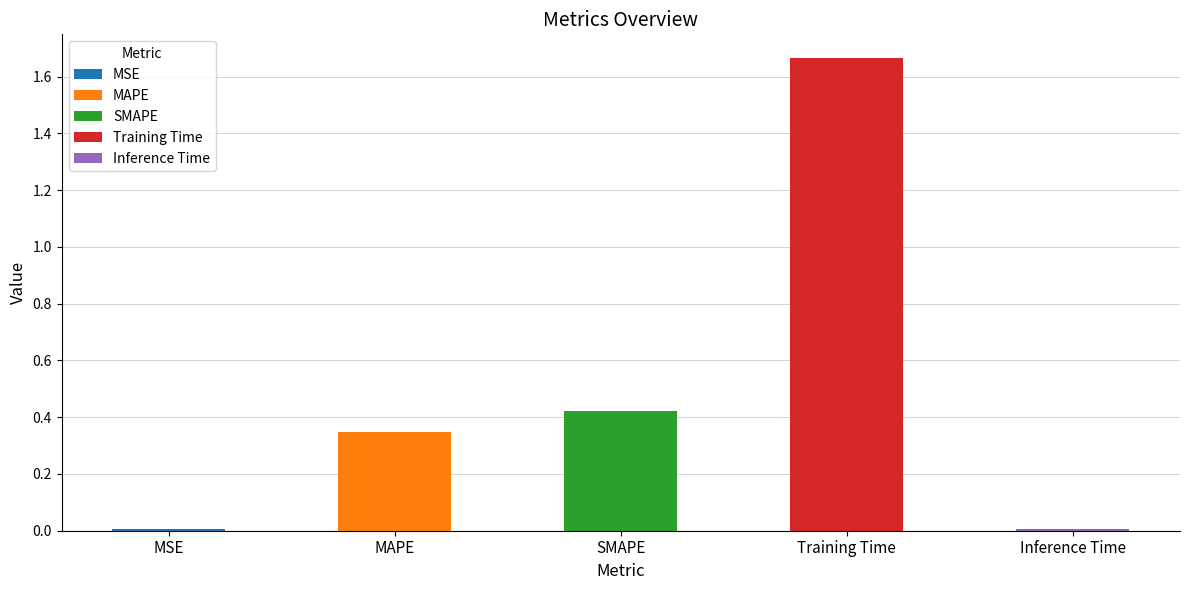

Which has a higher value, Training Time or MSE?

Training Time